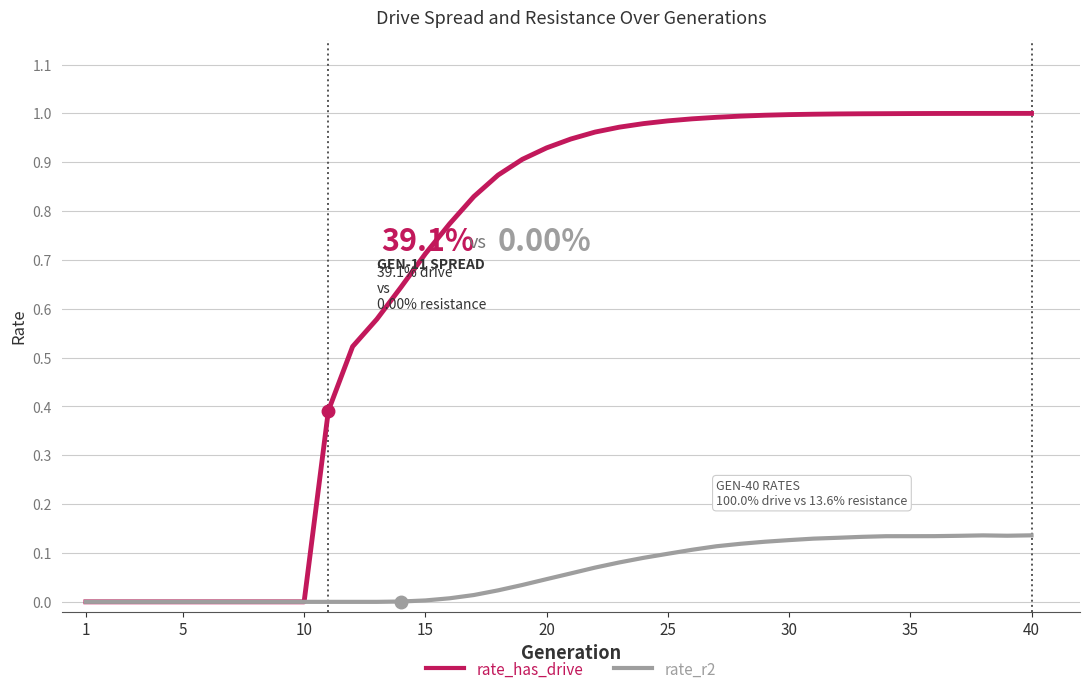

Which series has the widest spread of values?

rate_has_drive